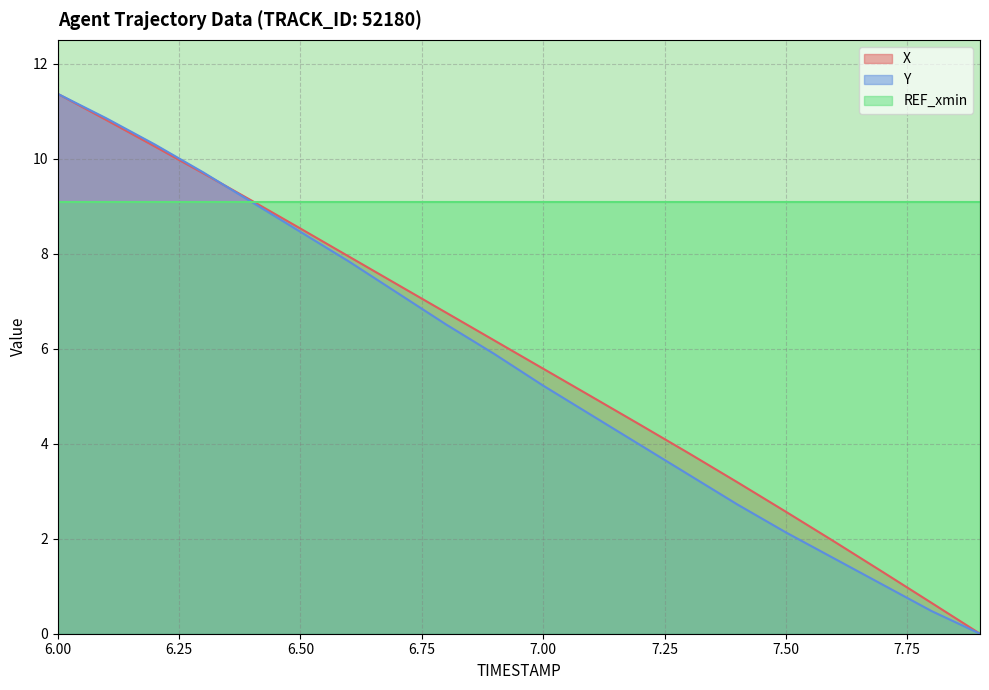

Which category has the highest value in the Y series?

6.00